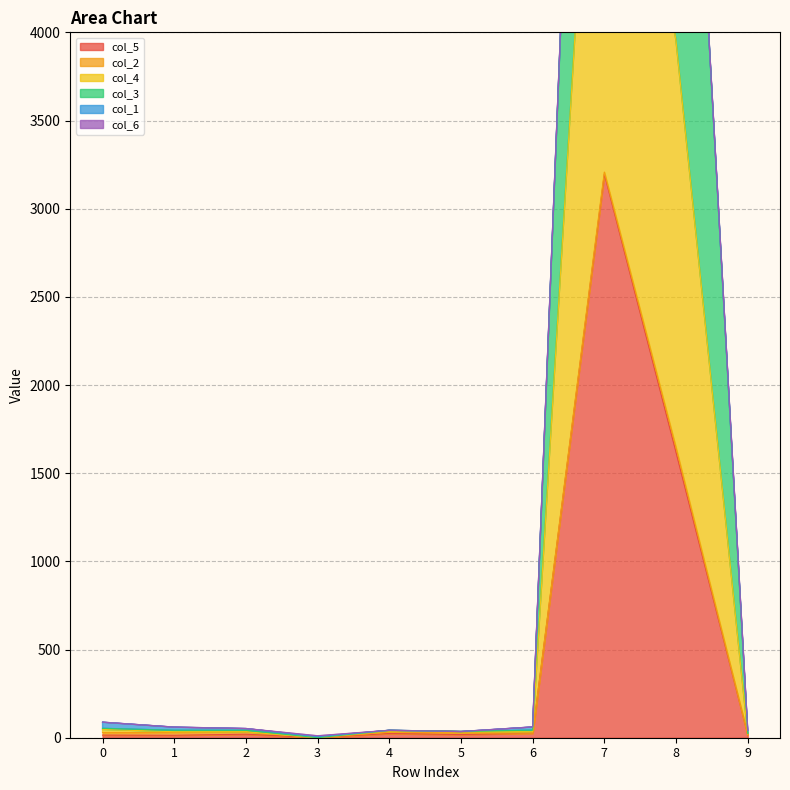

Does the chart display data point markers on the line(s)?

No